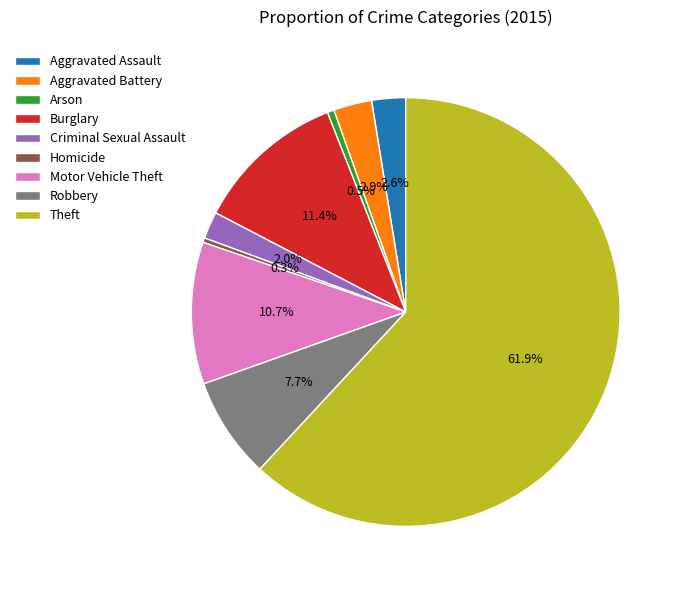

What percentage is the Aggravated Battery slice, to the nearest percent?

3%